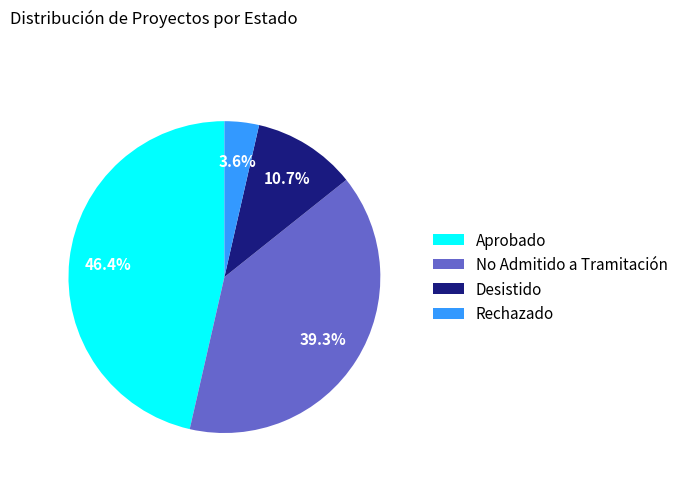

To the nearest percent, what portion does Desistido represent?

11%